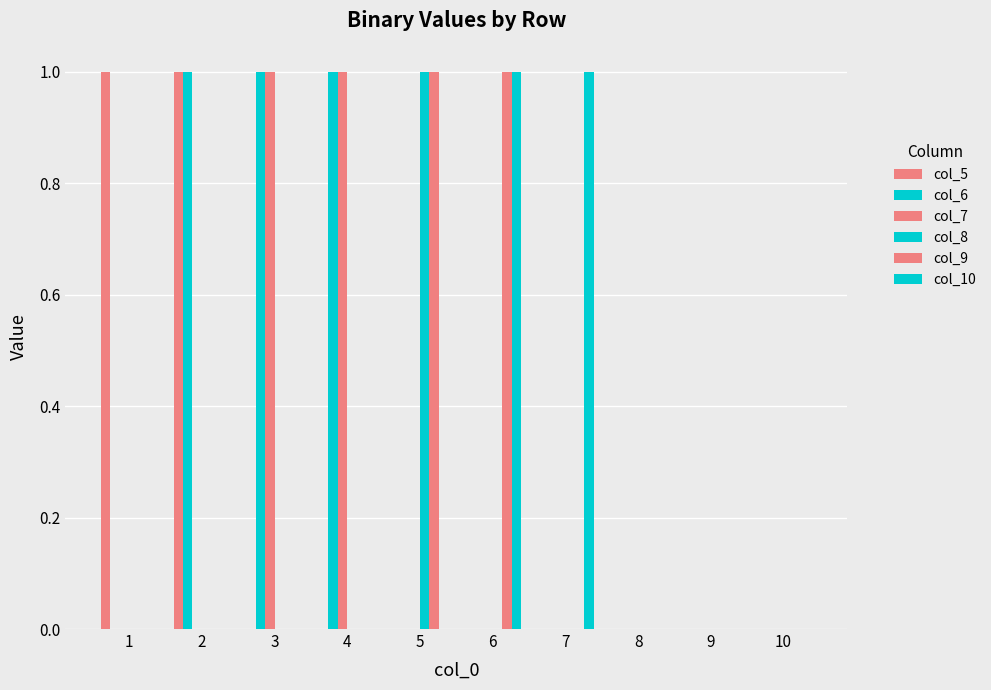

Rank the series at 10 from highest to lowest value.

col_5, col_6, col_7, col_8, col_9, col_10